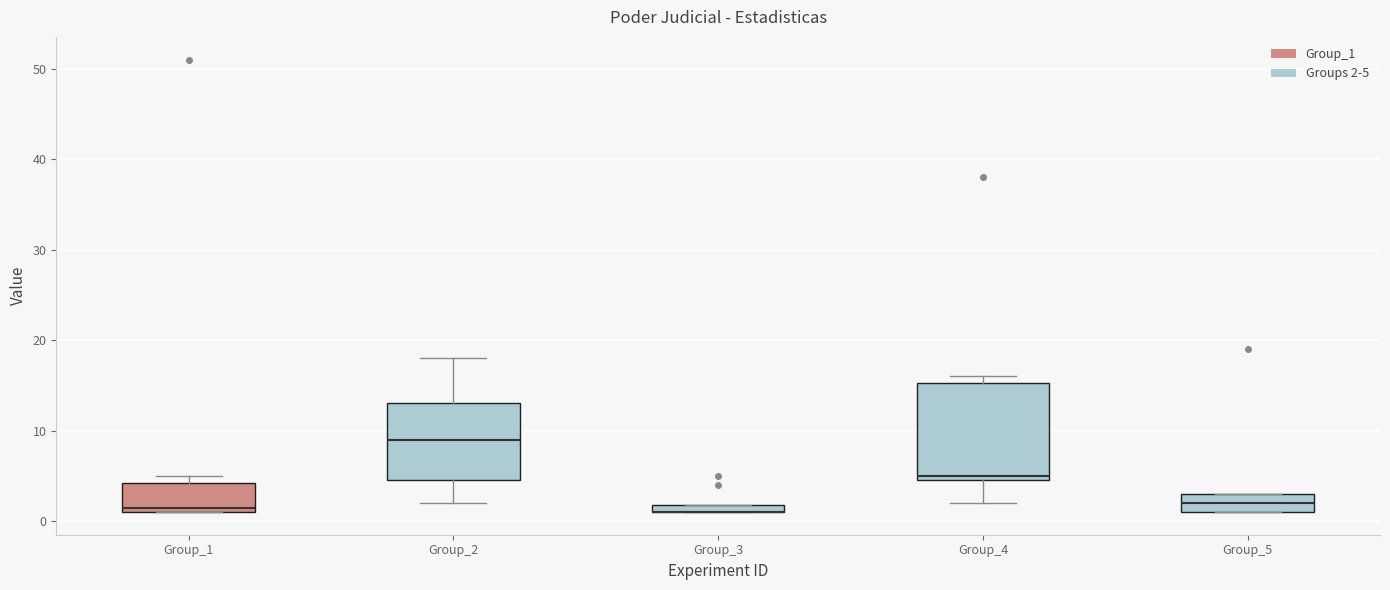

Where does the median line of the box for Group_1 sit on the y-axis? The values are not printed on the chart, so give them approximately, as read against the axis.

2